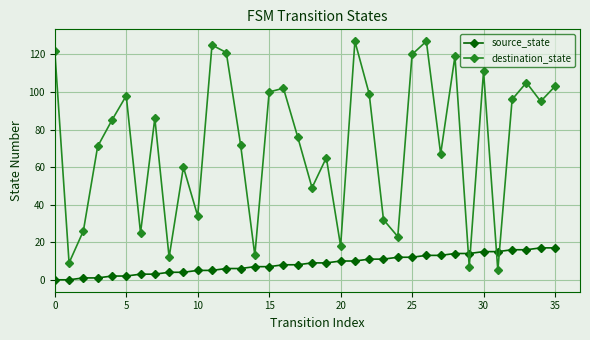

Which series has the largest total across all categories?

destination_state